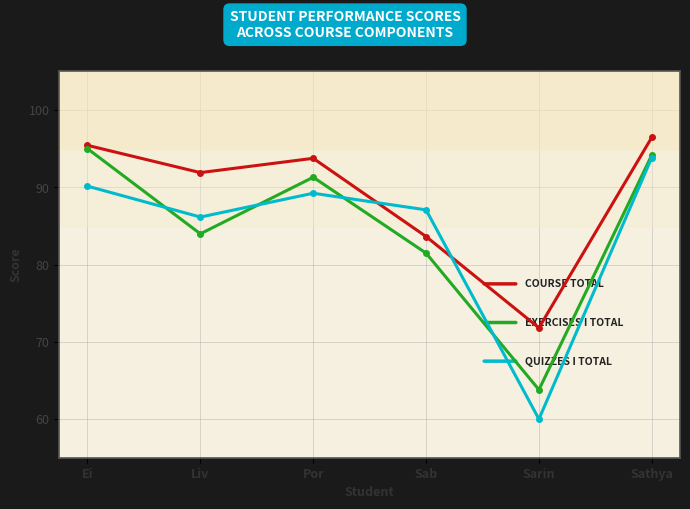

What is the label of the 1st point from the right?

Sathya